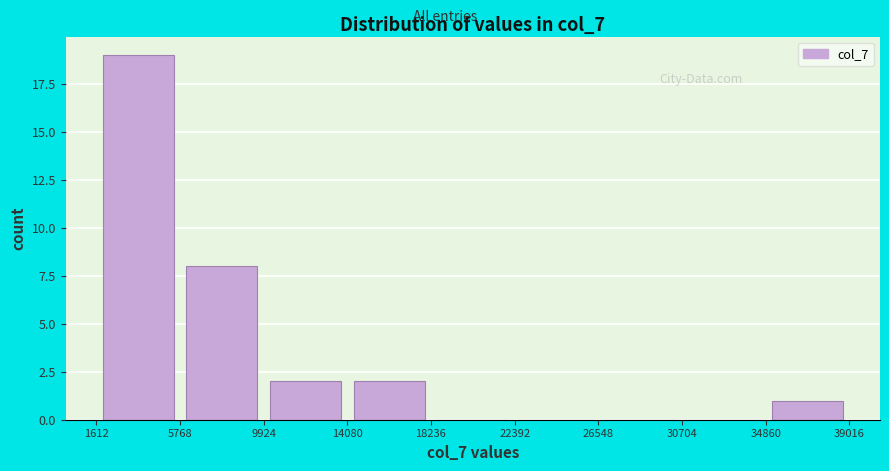

Reading left to right, transcribe this chart: for each bar, give the range it covers on the x-axis and its height. The values are not printed on the chart, so give them approximately, as read against the axis.

1612 to 5768: 19
5768 to 9924: 8
9924 to 14080: 2
14080 to 18236: 2
18236 to 22392: 0
22392 to 26548: 0
26548 to 30704: 0
30704 to 34860: 0
34860 to 39016: 1